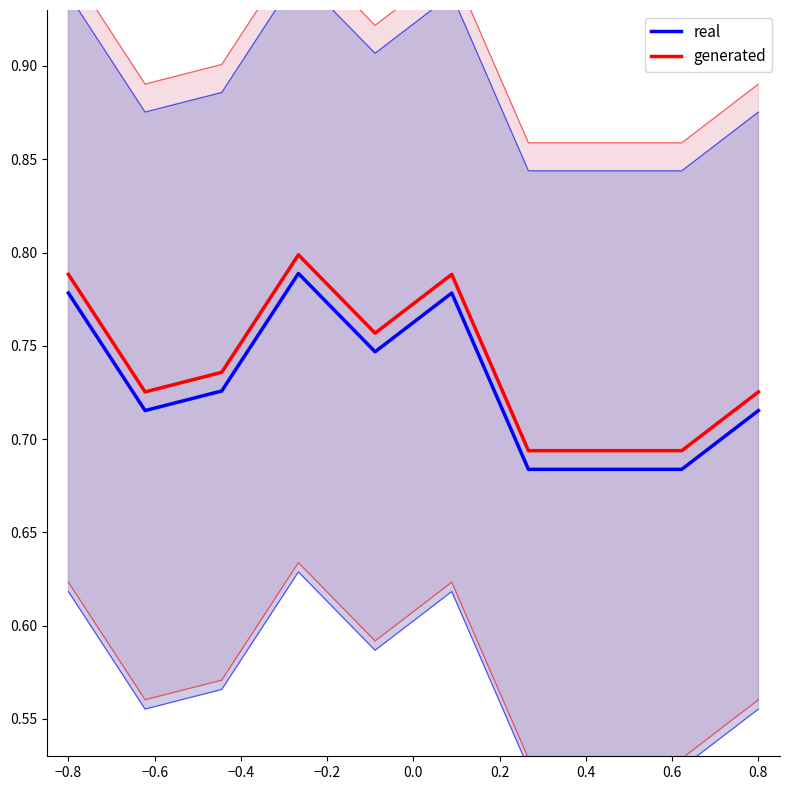

True or false: generated and real intersect in this chart.

False